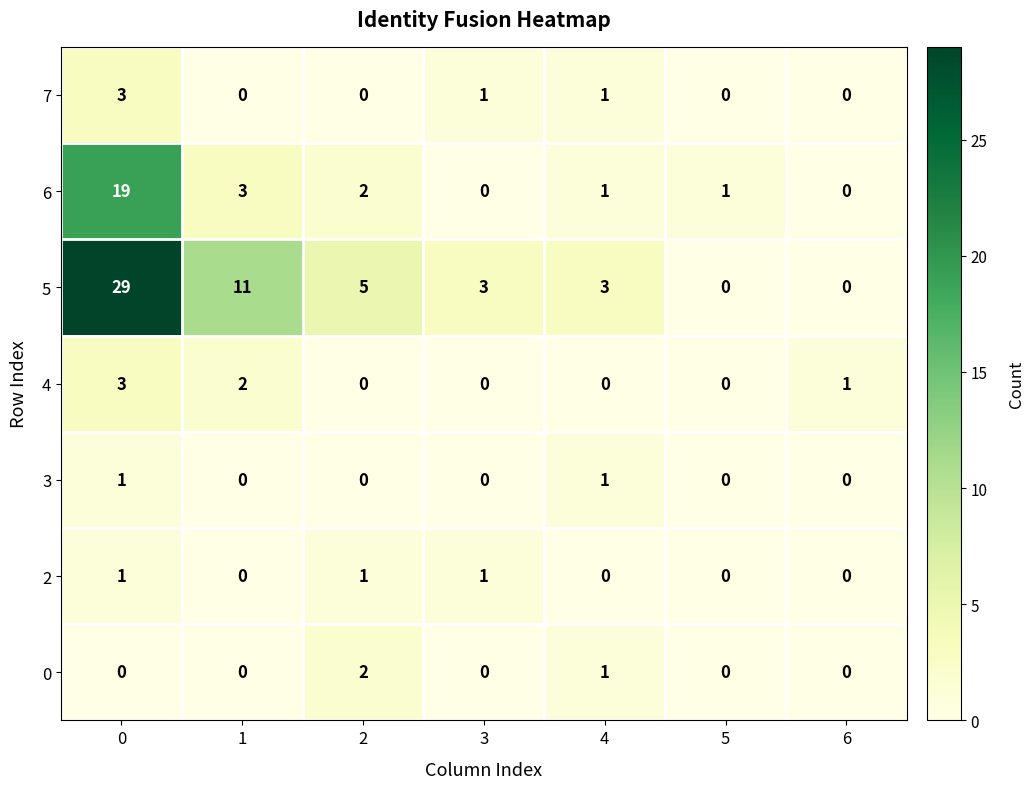

Count the 4 values in the range 0 to 2.

6